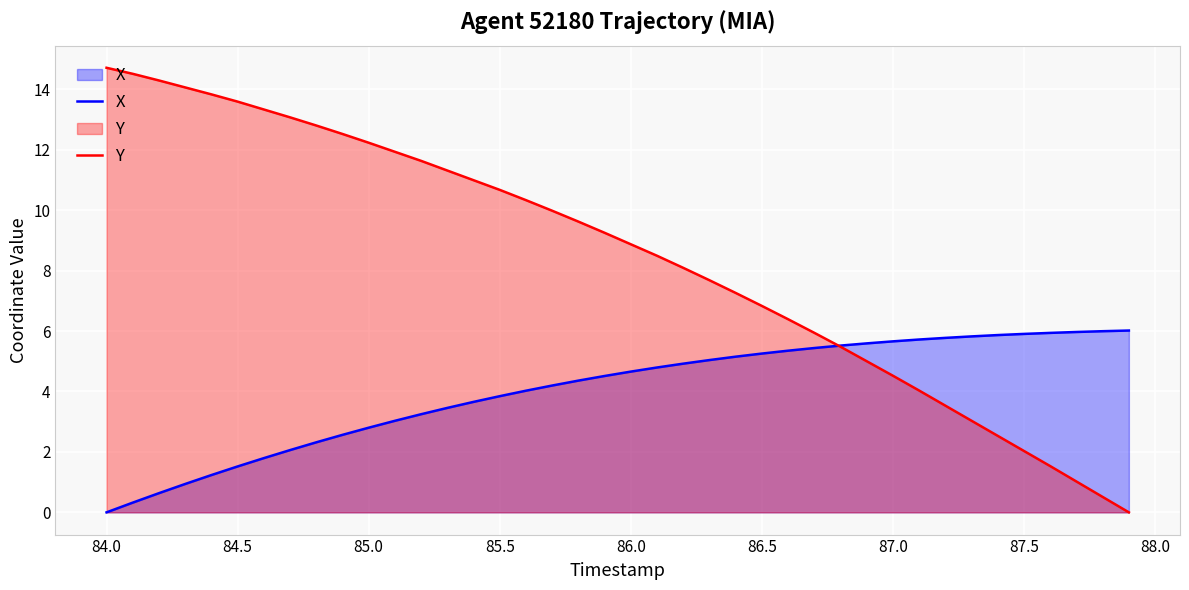

Which label corresponds to the largest value in the chart?

84.0